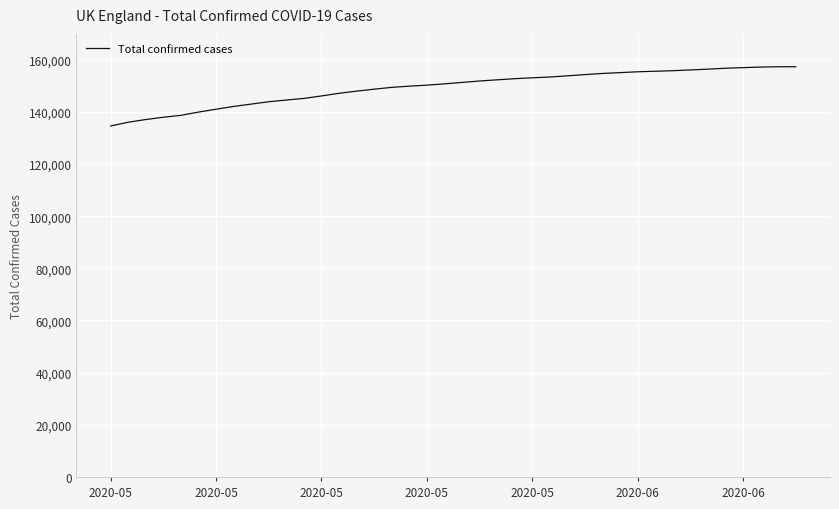

What is the minimum value shown in the chart?

134568